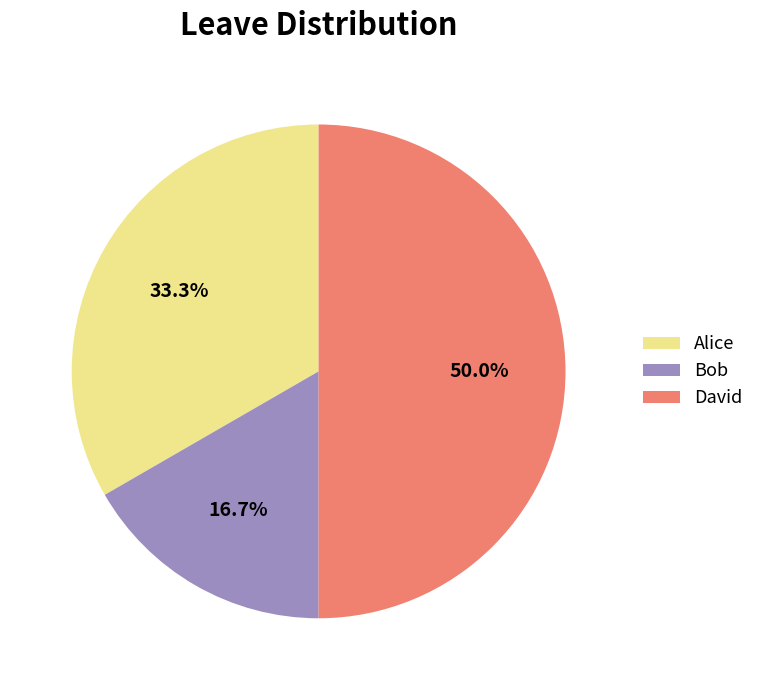

Combined, what portion of the pie is Alice and David?

83.3%